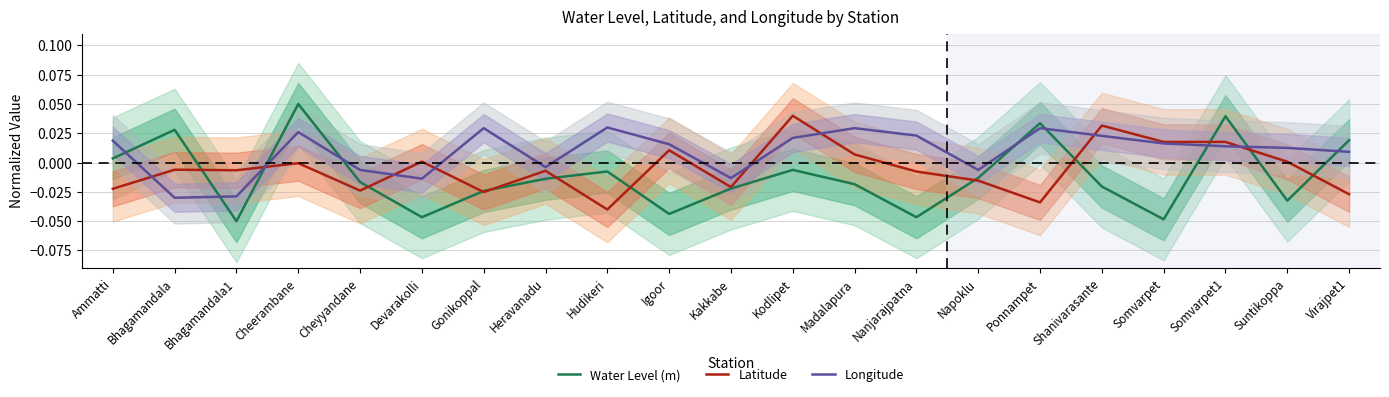

Which series ends up on top after the final intersection of Water Level (m) and Longitude?

Water Level (m)